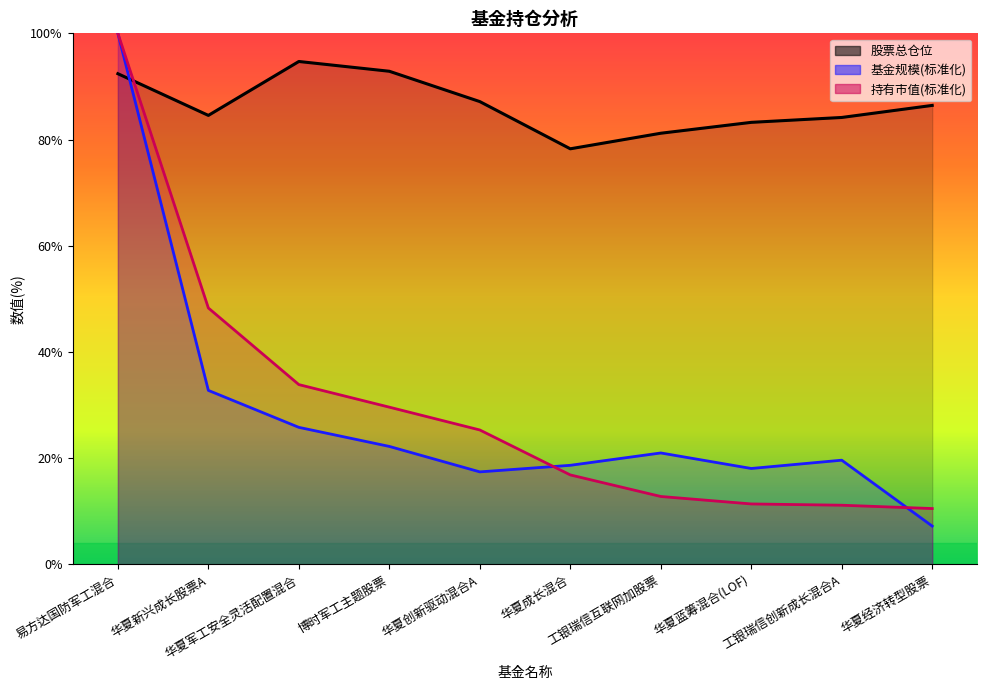

What are all the series names shown in the legend?

基金规模, 持有市值(亿元), 股票总仓位